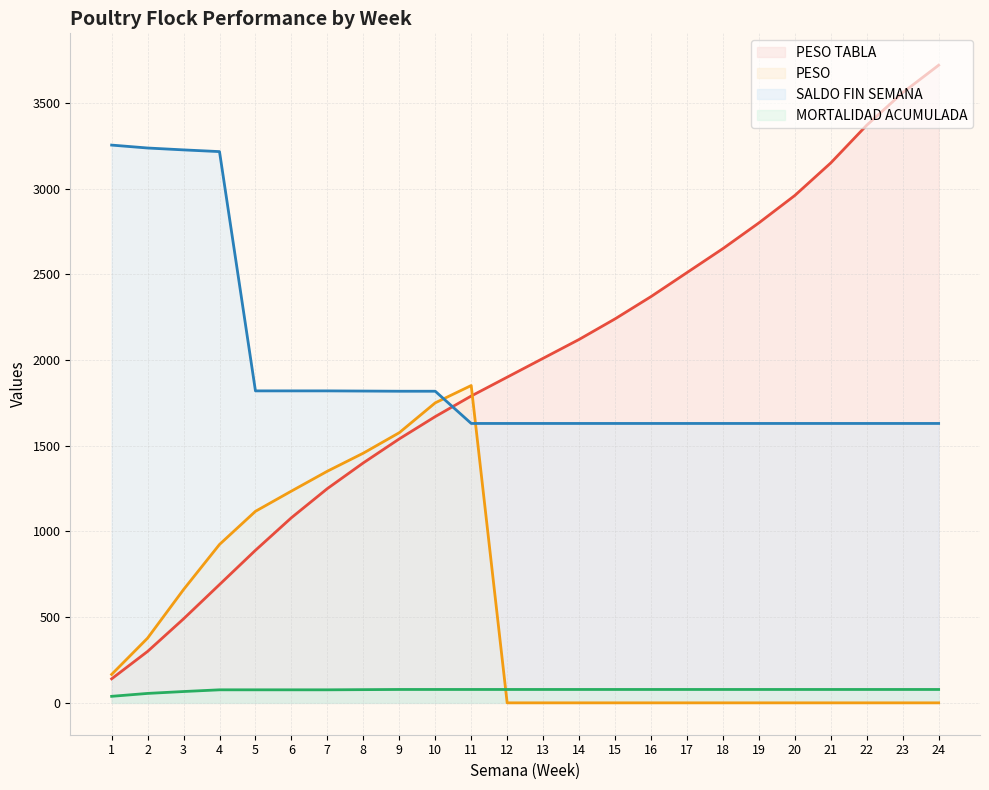

What is the difference between the highest and lowest values at 13?

2010.0